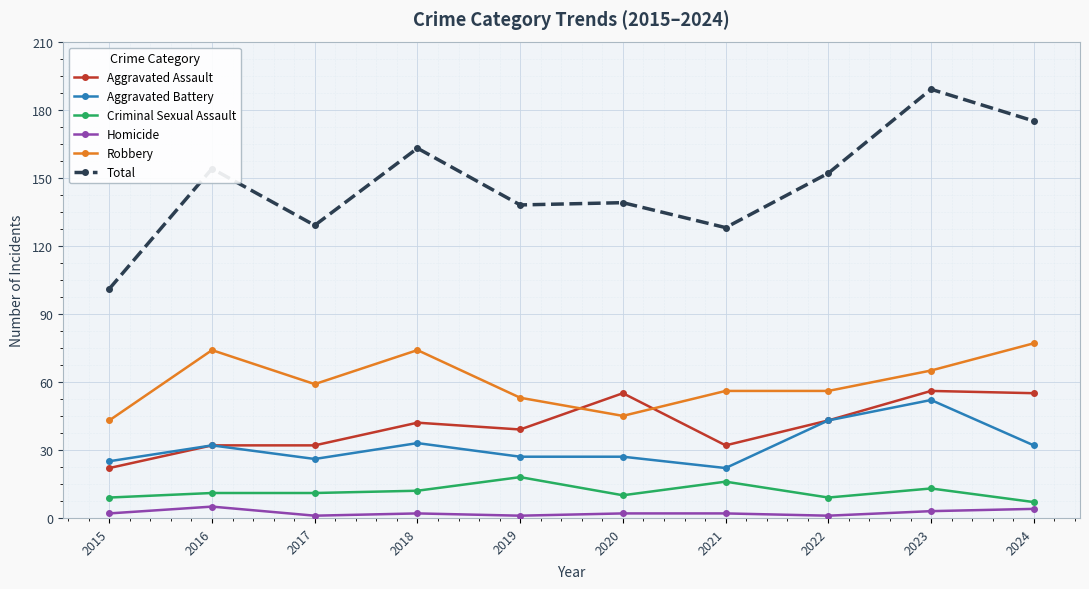

How many values in the Aggravated Battery series are below 32?

5